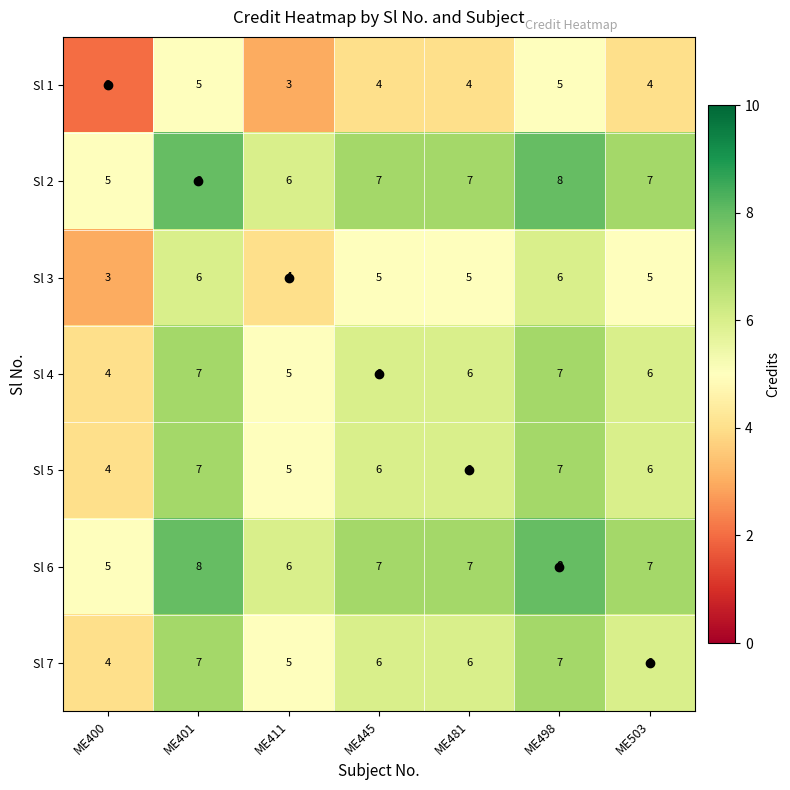

The Sl 7 series shows 6 at ME445. True or false?

True